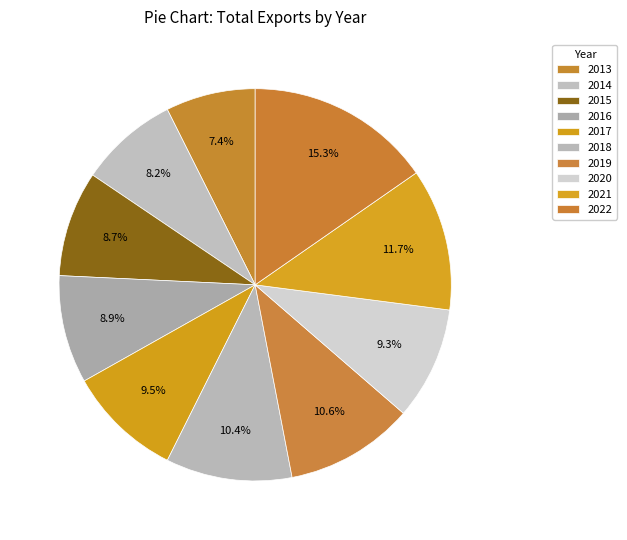

How many segments does this pie chart have?

10